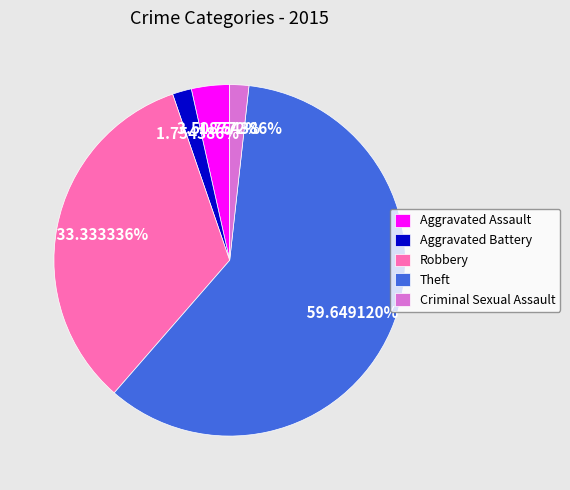

Which slice represents more than half of the pie?

Theft